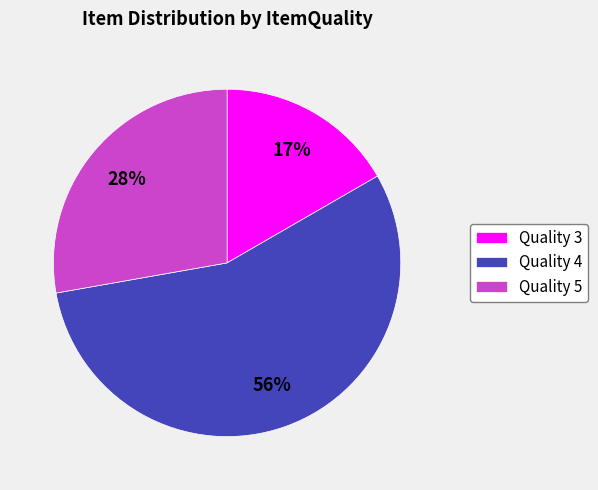

Is the sum of Quality 3 and Quality 4 greater than half?

Yes